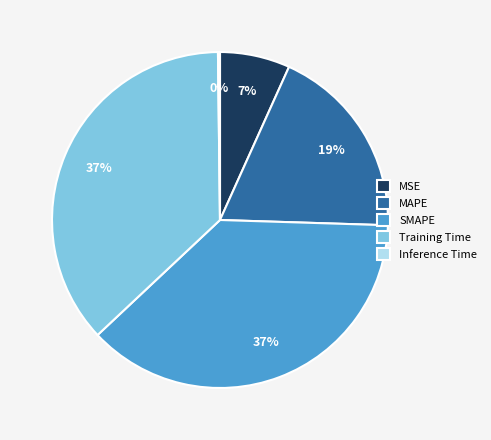

The SMAPE slice represents 31% of the pie. True or false?

False